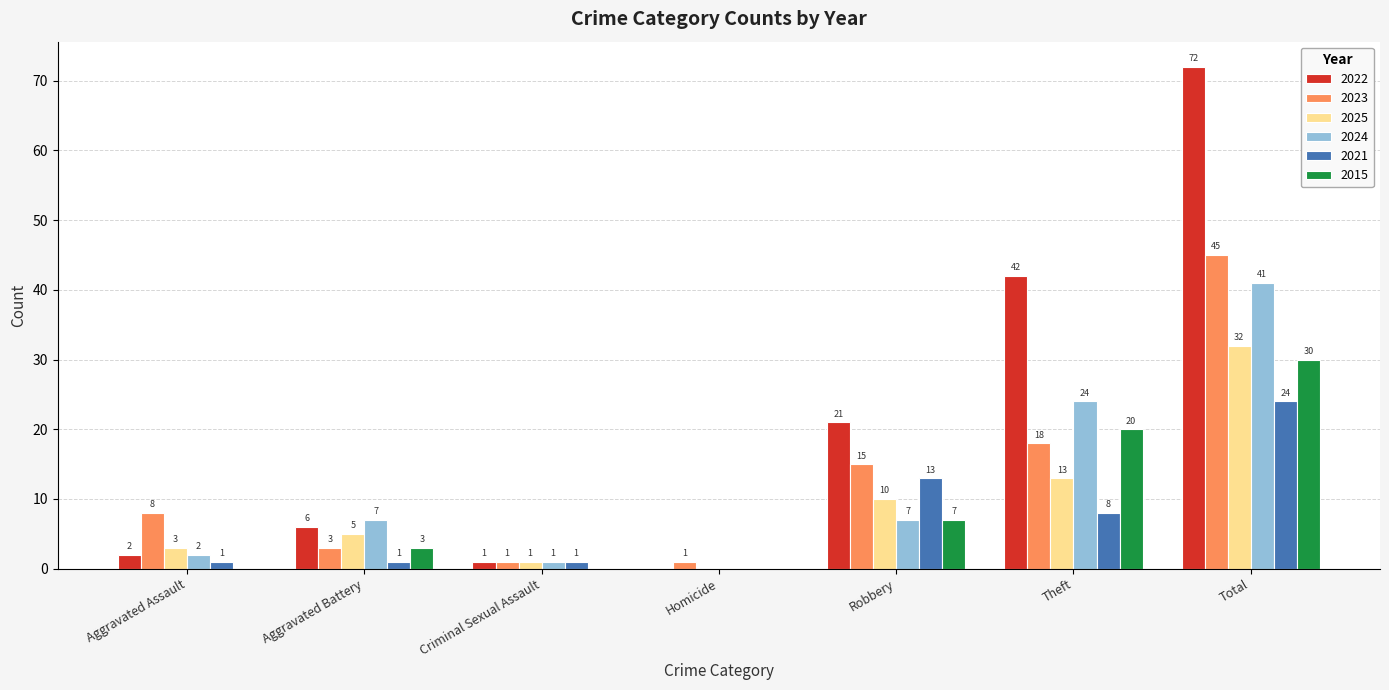

What is the highest value of the 2015 series?

30